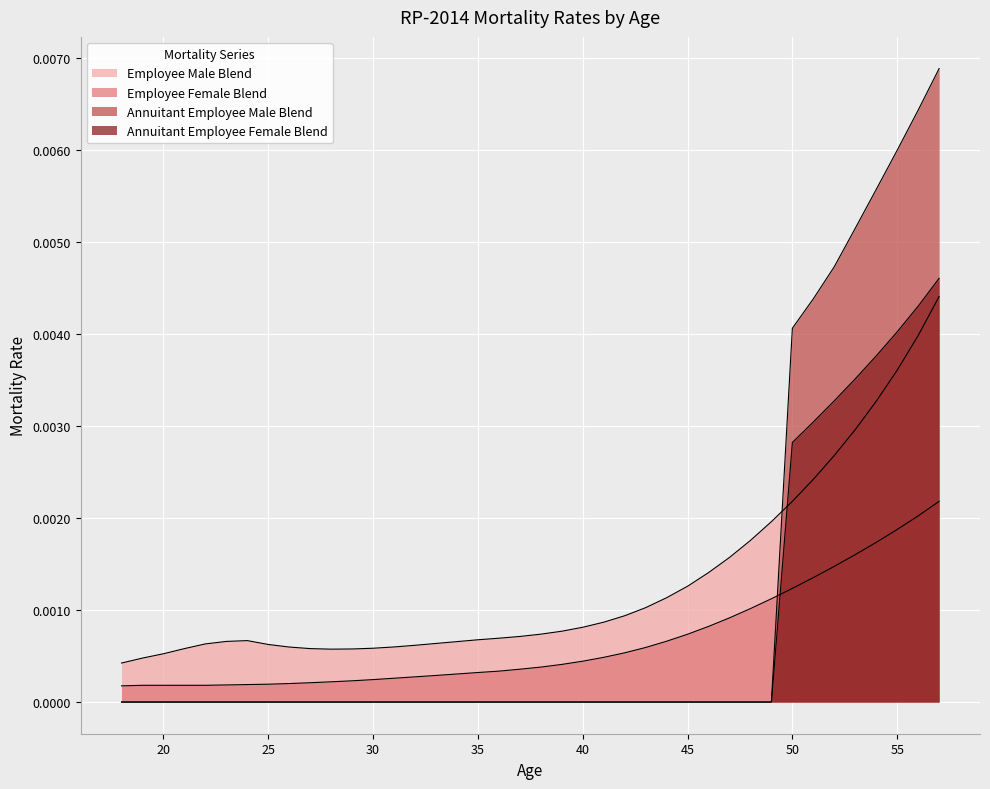

Which series has the largest range (max minus min)?

RP_2014_ann_employee_male_blend